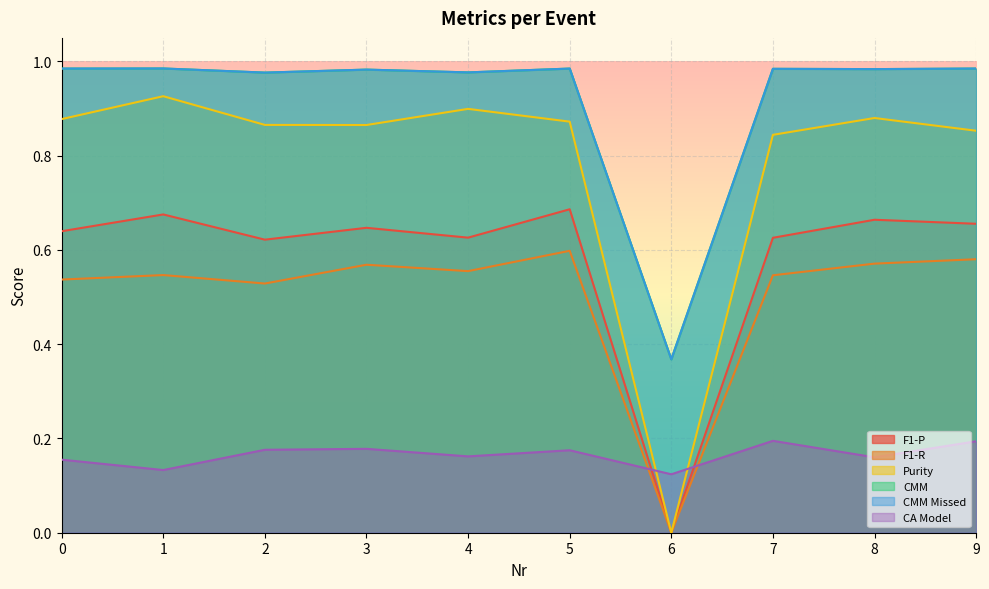

Which has a higher value, 0 or 1?

1